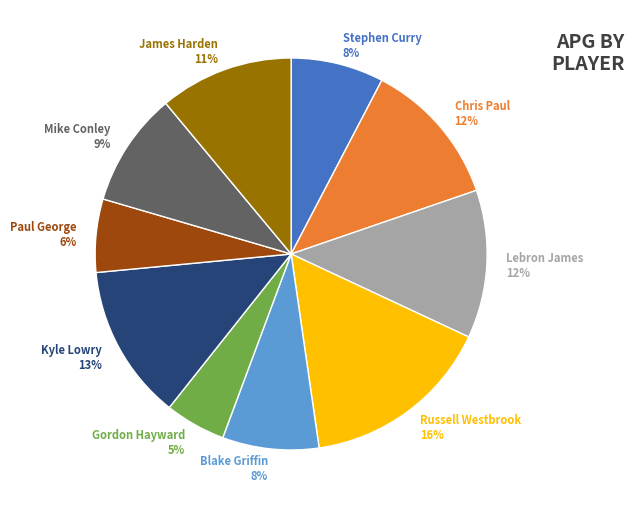

Is there any slice that represents more than half of the pie?

No